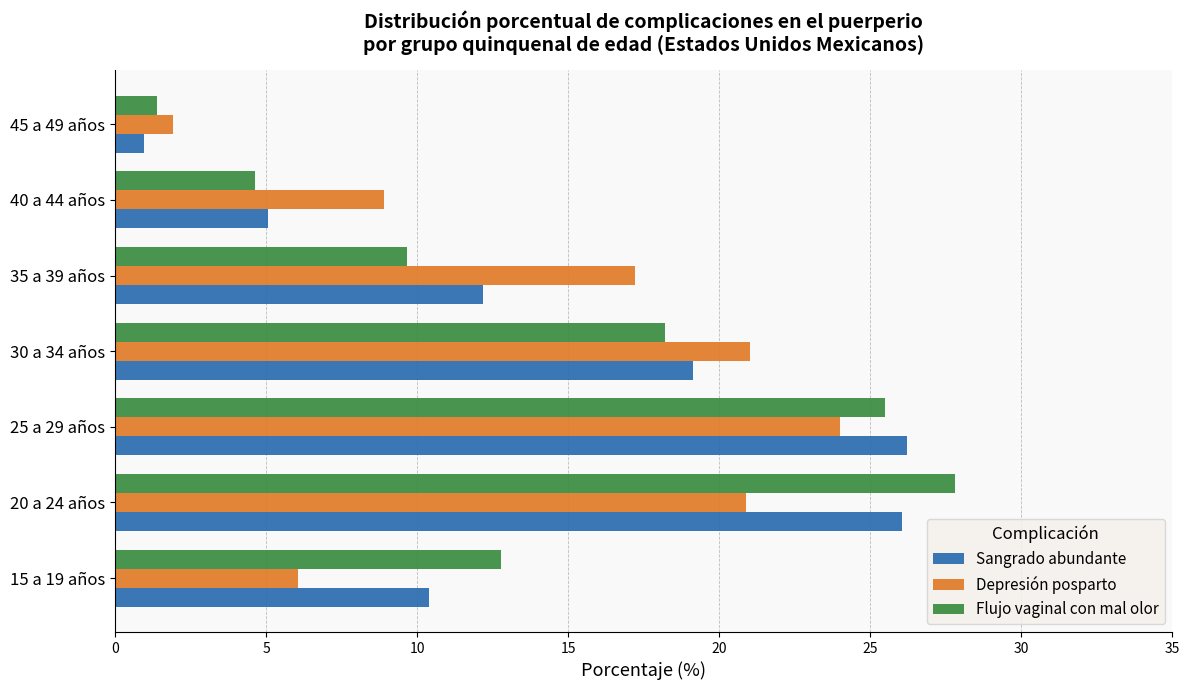

At 20 a 24 años, list the series in order from smallest to largest.

Depresión posparto, Sangrado abundante, Flujo vaginal con mal olor